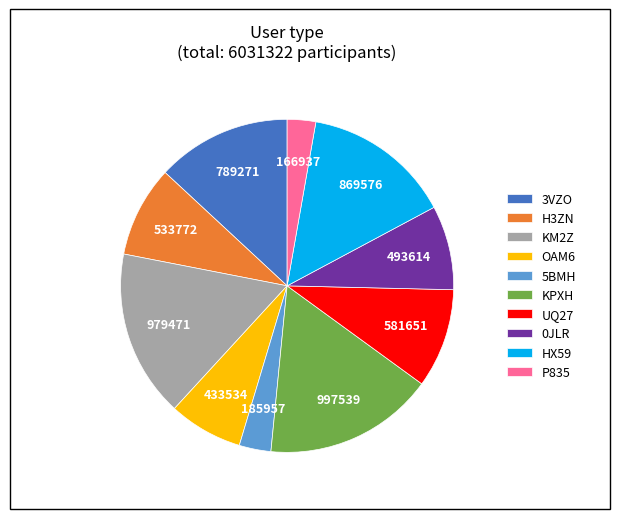

Is there a majority slice in this chart?

No